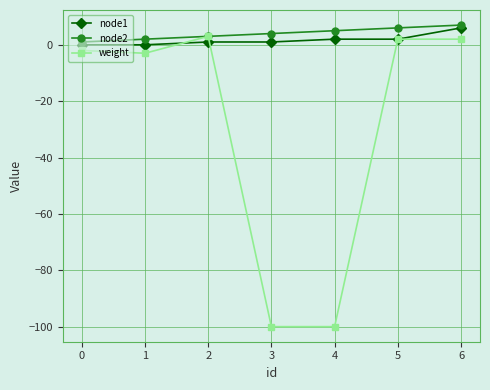

Which series has the largest range (max minus min)?

weight